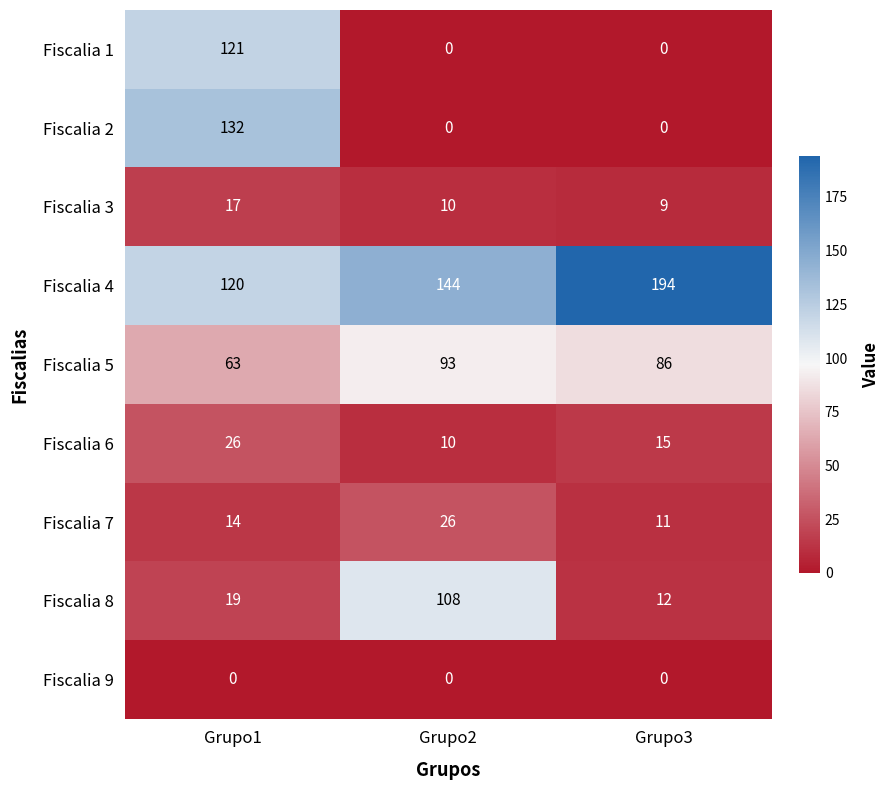

What is the sum of the Fiscalia 8 values at Grupo2 and Grupo1?

127